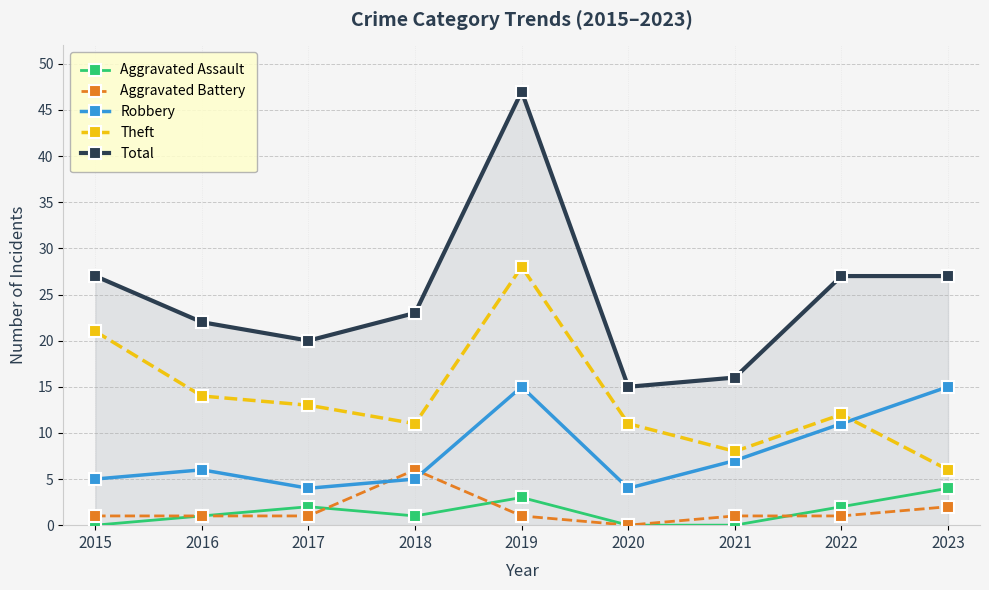

What are all the series names shown in the legend?

Aggravated Assault, Aggravated Battery, Robbery, Theft, Total